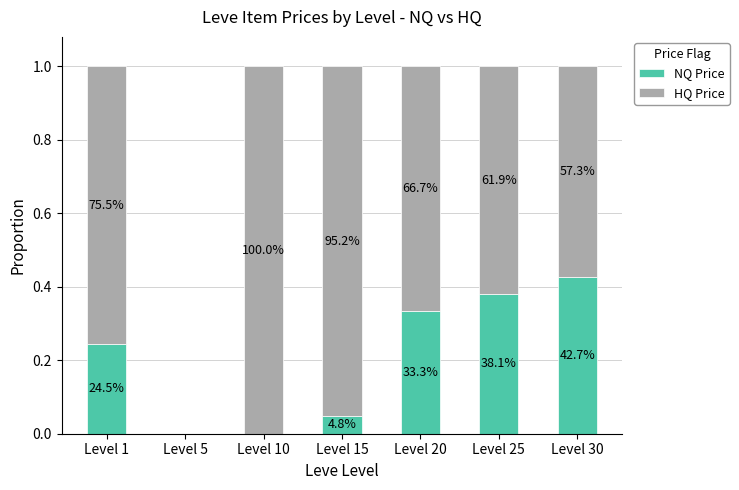

List the series in order of their overall mean, highest first.

HQ Price, NQ Price